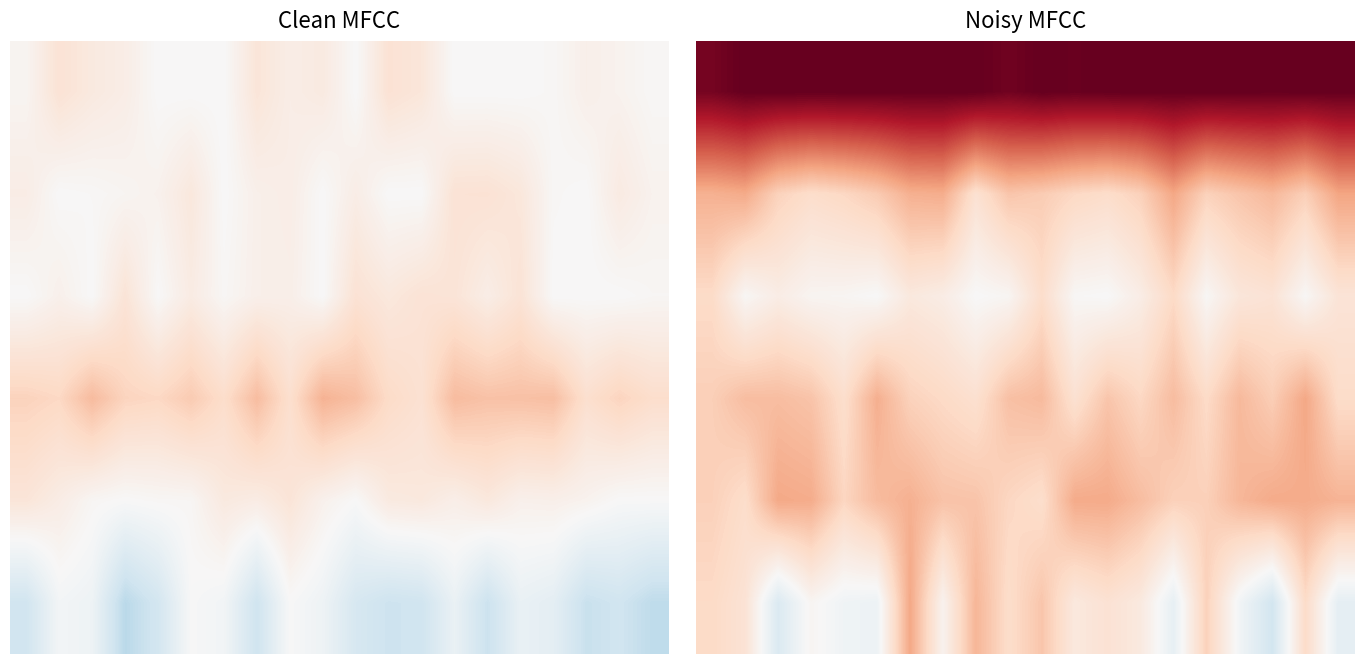

What is the spread (max minus min) of values at 16?

1.0